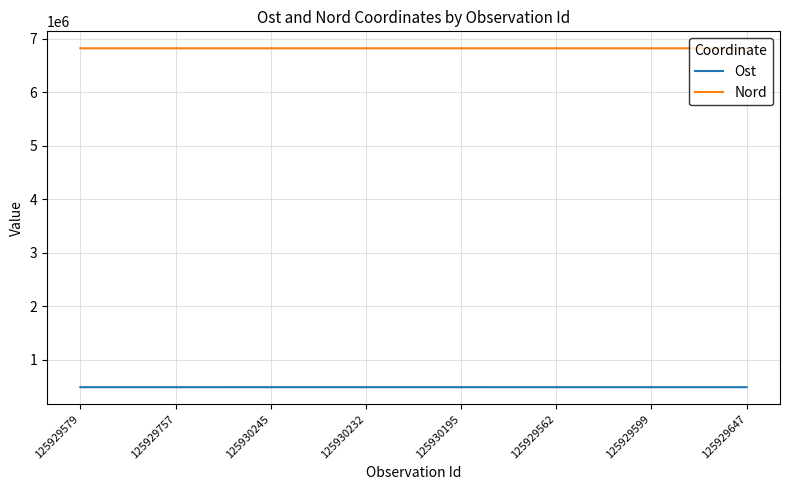

True or false: Ost and Nord cross at least once.

False